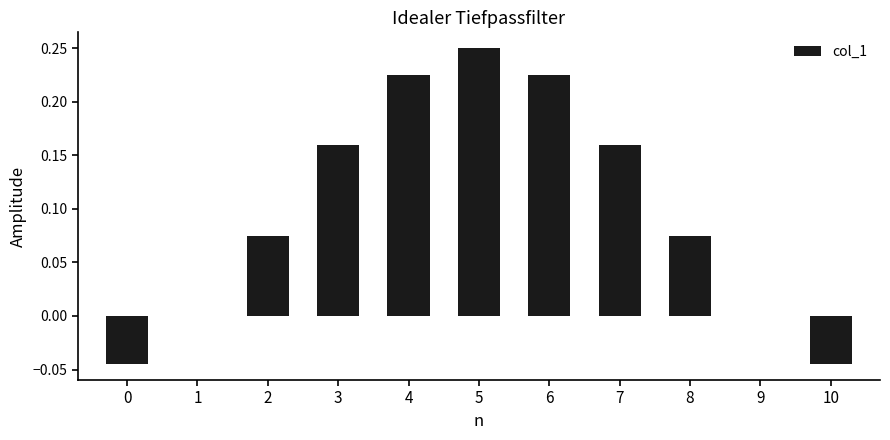

The chart shows a value of -0.0 at 10. True or false?

True